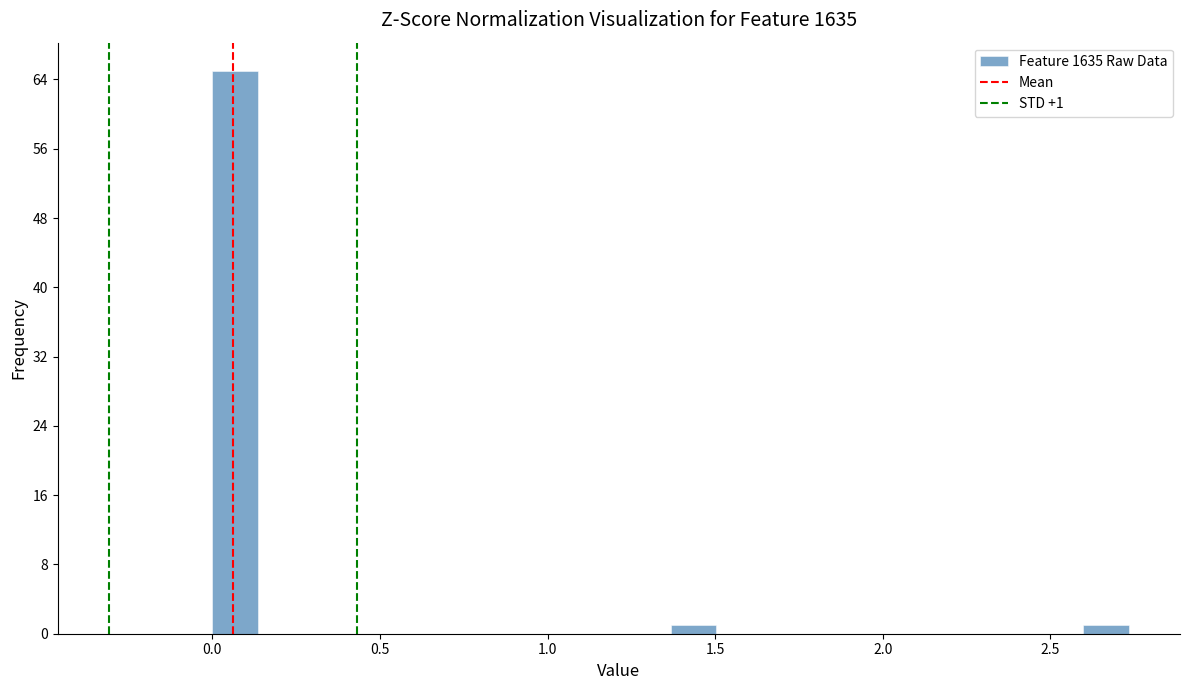

Read against the x-axis, roughly where is the centre of the tallest bar?

0.05